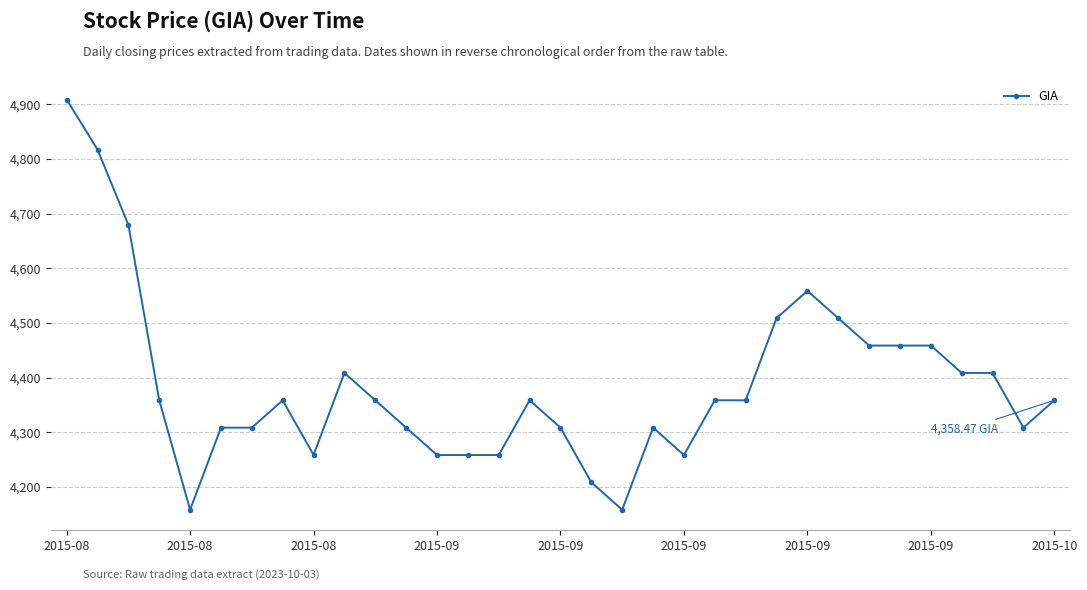

How many data points are above 4358?

19